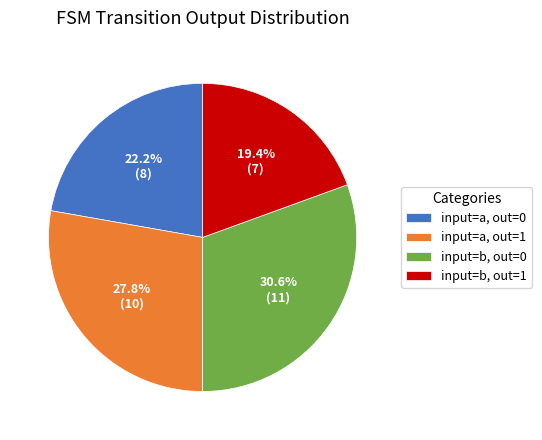

Which category has the biggest portion of the pie?

input=b, out=0